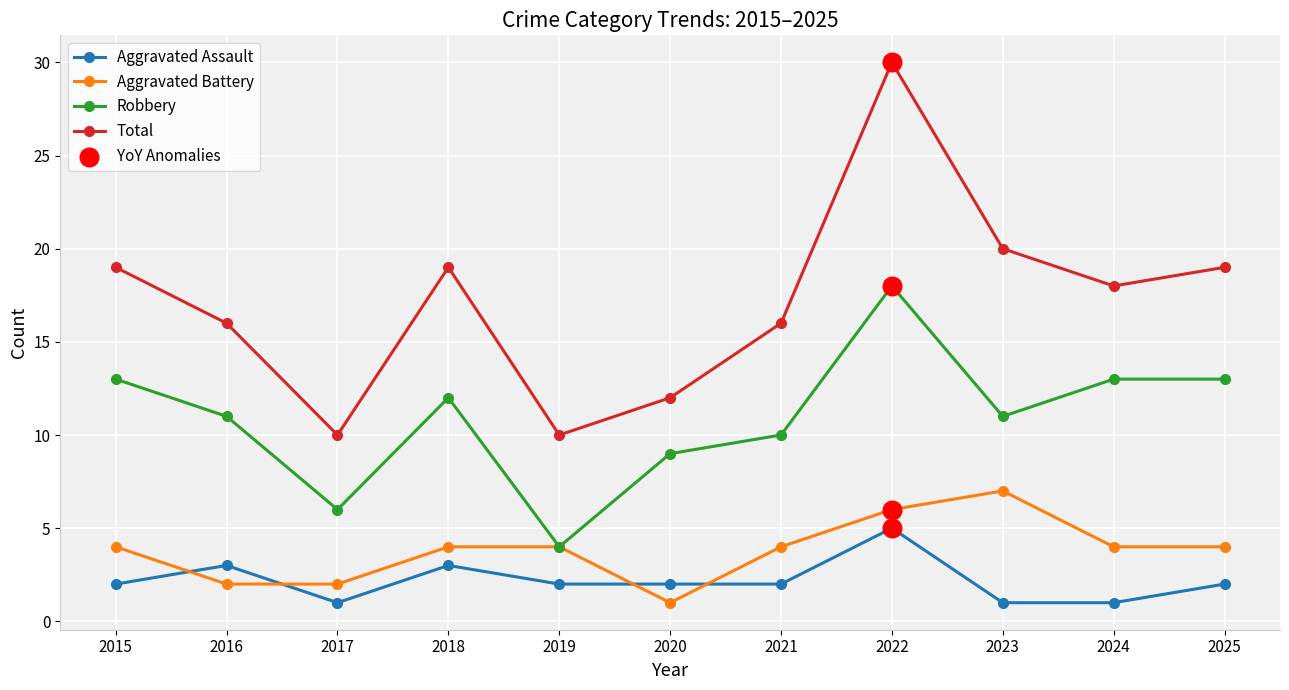

What is the total value across all series at 2015?

38